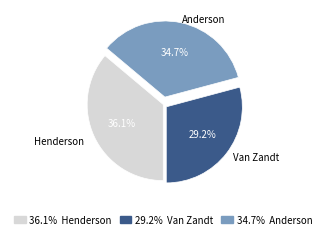

How many slices are in this pie chart?

3